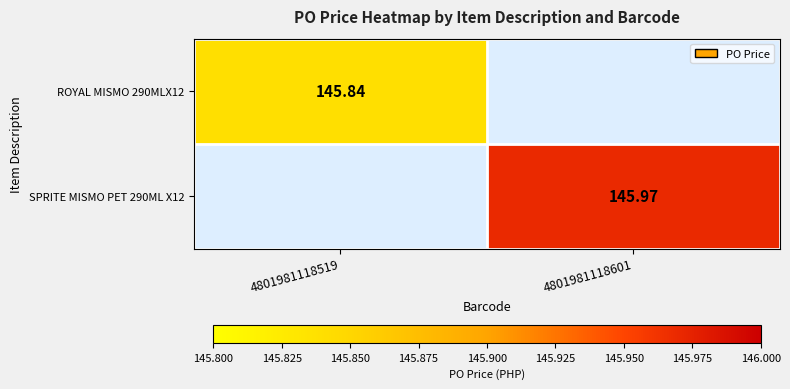

At which category is the sum across all series the highest?

4801981118601